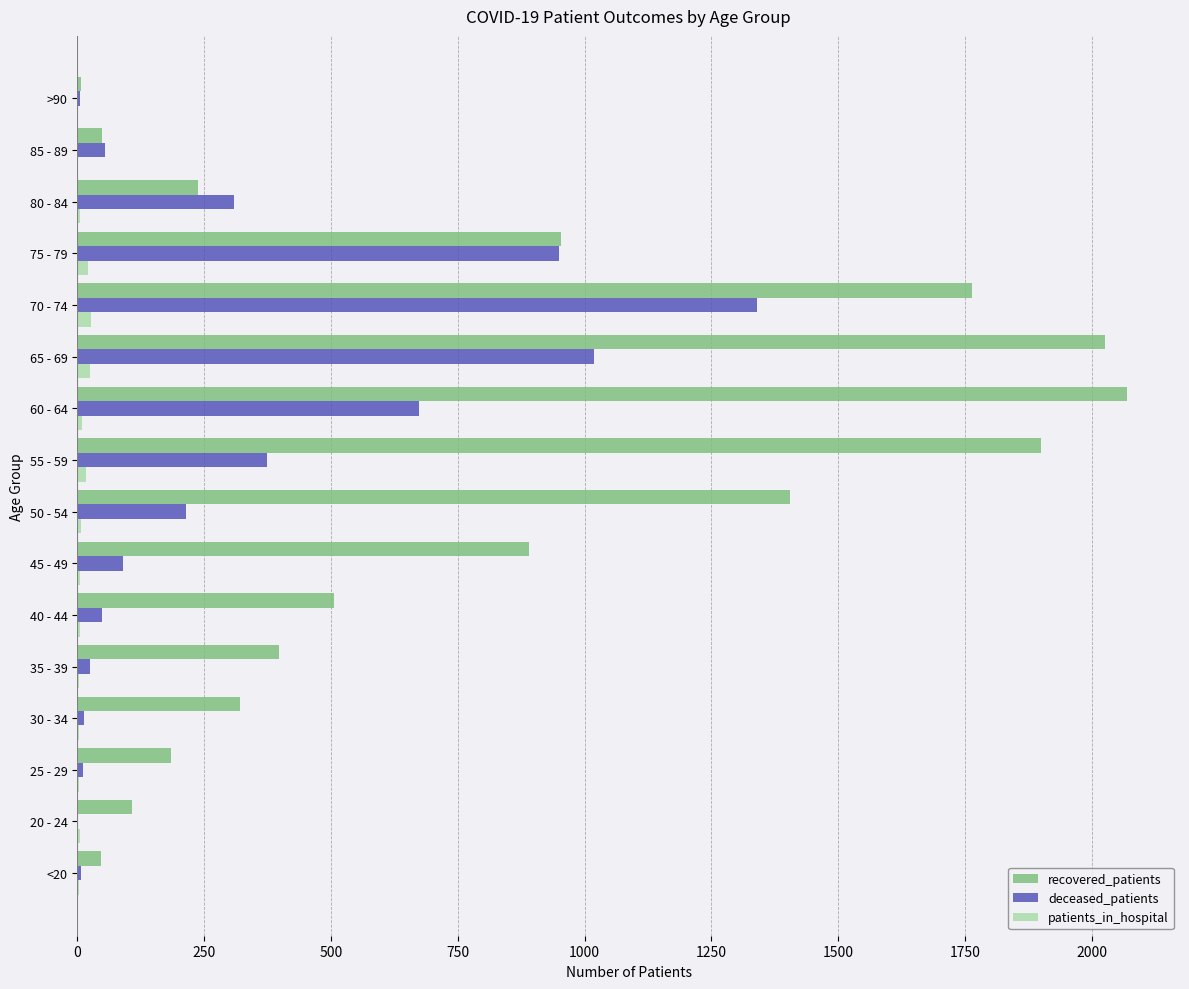

What is the sum of all deceased_patients values?

5134